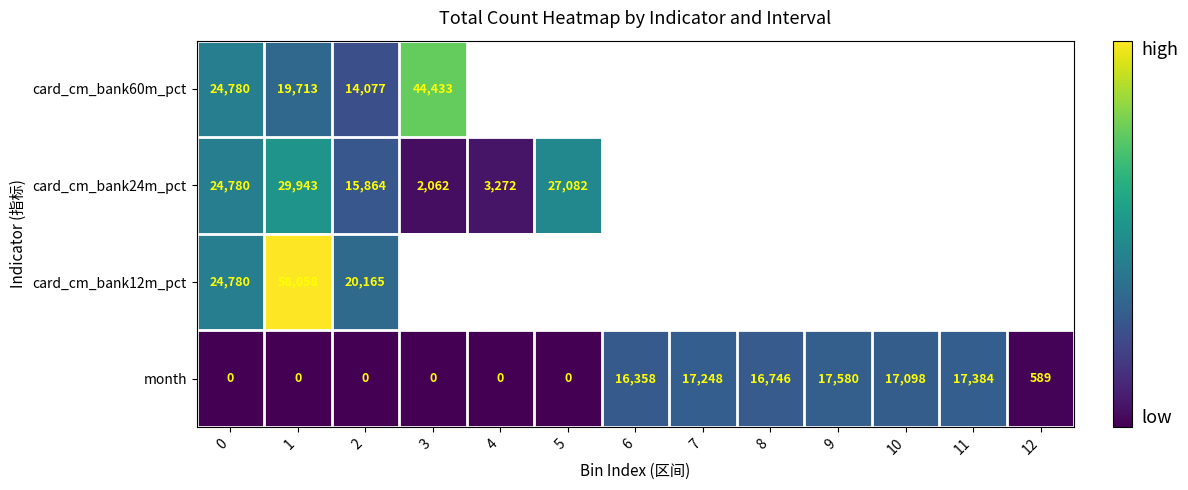

What is the spread (max minus min) of values at 0?

24780